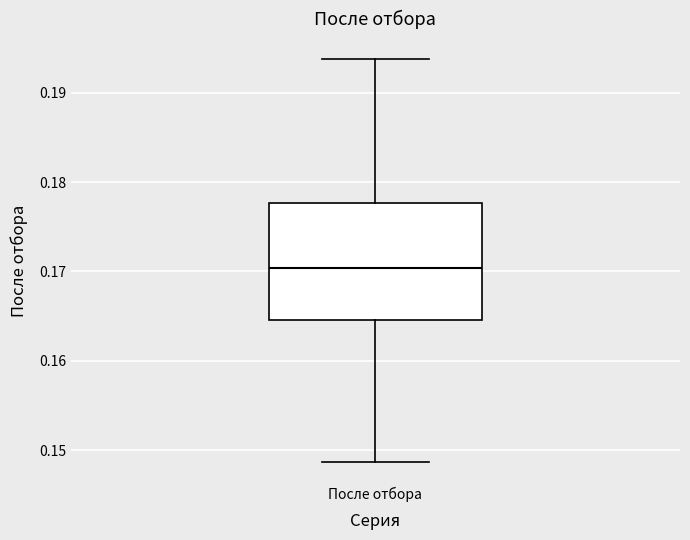

Read this box plot against the y-axis: the position of the median line, the range covered by the box, and the ends of both whiskers. The values are not printed on the chart, so give them approximately, as read against the axis.

median 0.170, box 0.165 to 0.178, whiskers 0.149 to 0.194